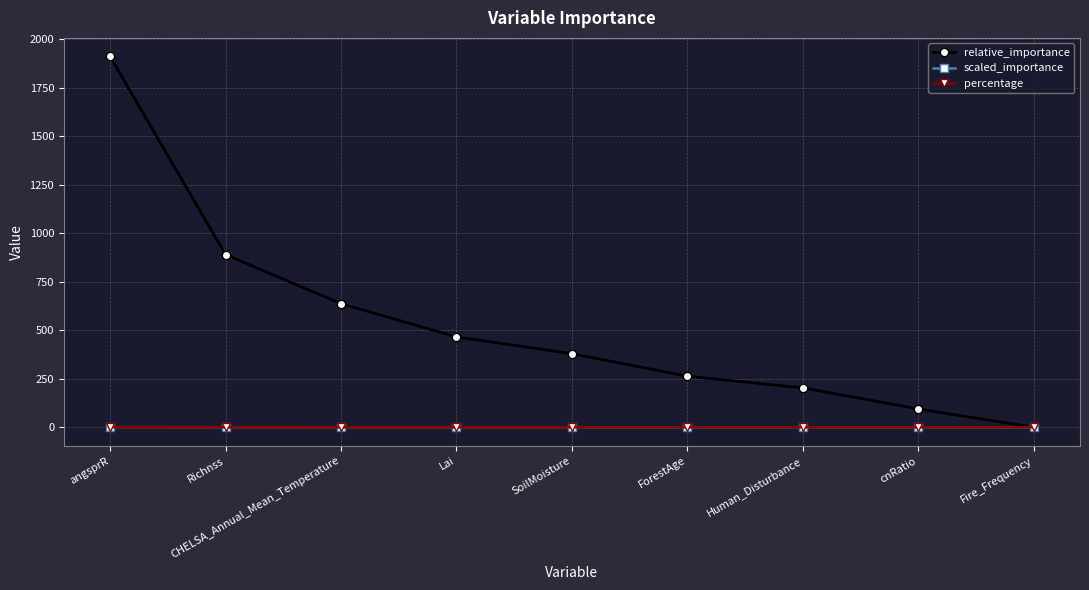

The scaled_importance series shows 0.0 at cnRatio. True or false?

True